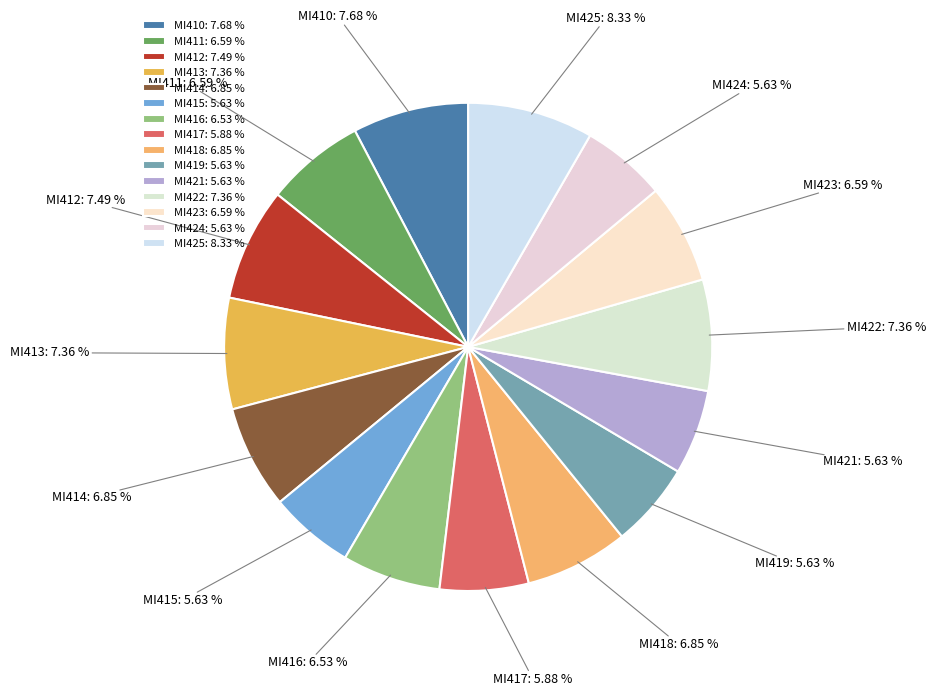

Does any single category account for the majority?

No